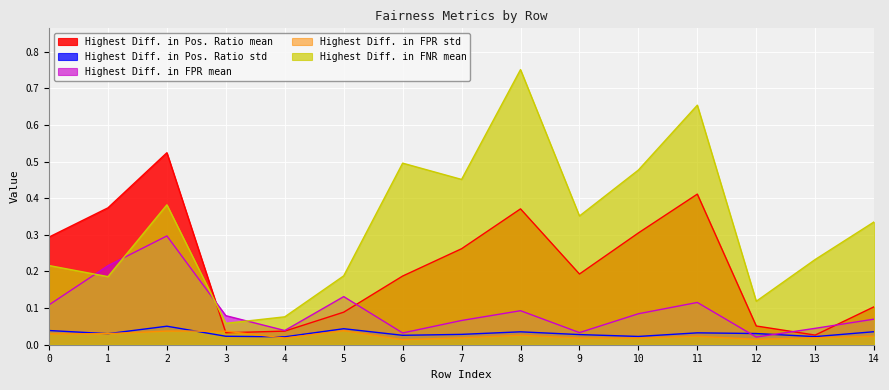

The Highest Diff. in Pos. Ratio mean series shows 0.6 at 1. True or false?

False